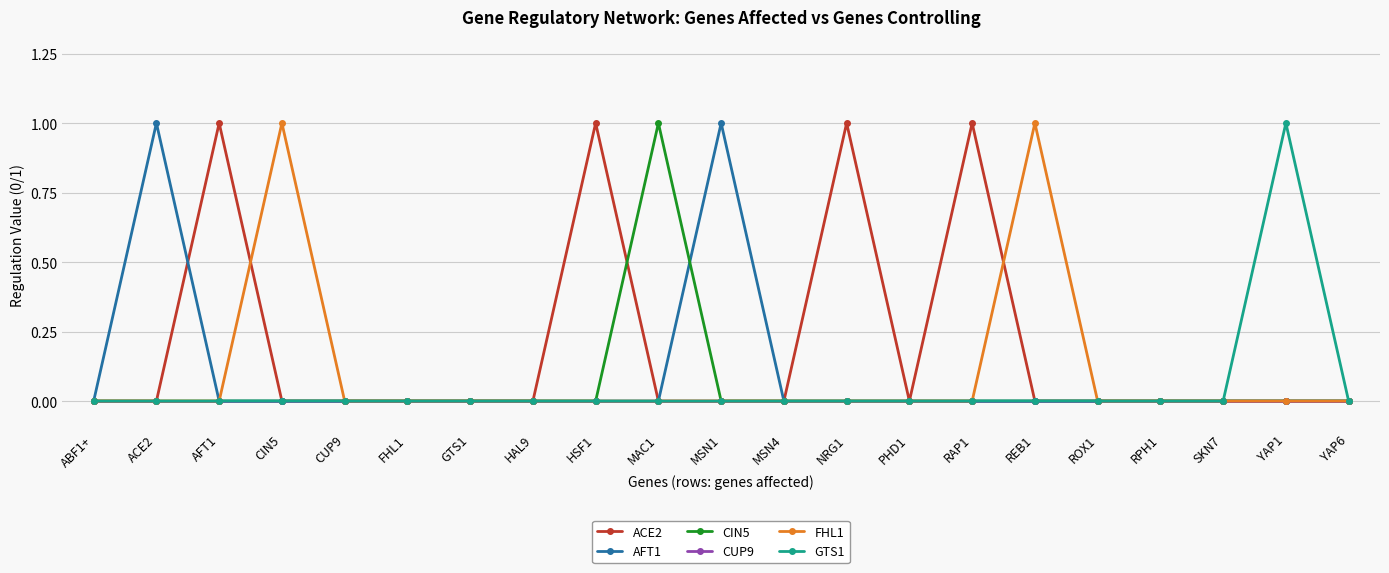

At which category does AFT1 reach its first local peak?

ACE2